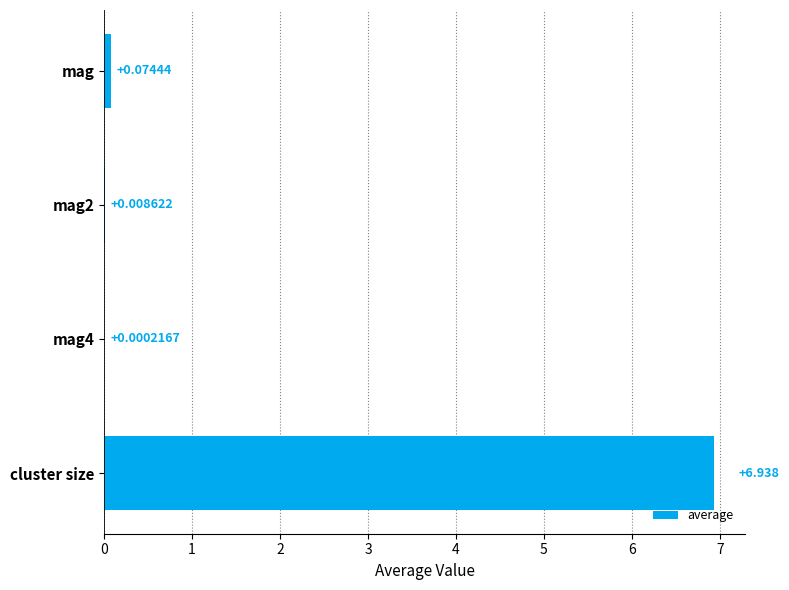

At which label is the value closest to 3?

mag